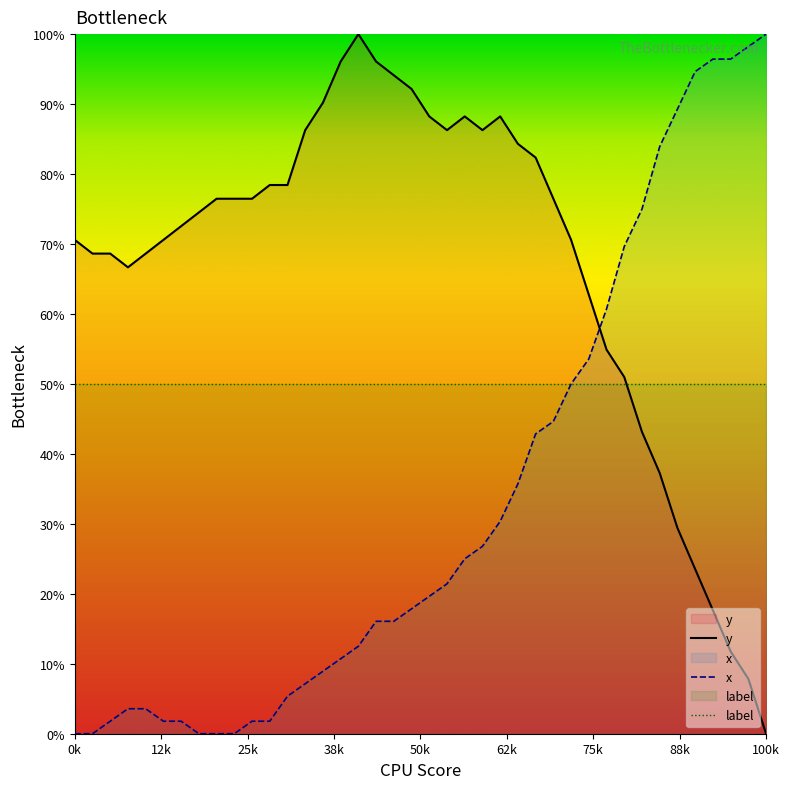

Reading right to left, list all the values displayed in this chart.

y: 0.0	7.8	11.8	17.6	23.5	29.4	37.3	43.1	51.0	54.9	62.7	70.6	76.5	82.4	84.3	88.2	86.3	88.2	86.3	88.2	92.2	94.1	96.1	100.0	96.1	90.2	86.3	78.4	78.4	76.5	76.5	76.5	74.5	72.5	70.6	68.6	66.7	68.6	68.6	70.6
x: 100.0	98.2	96.4	96.4	94.6	89.3	83.9	75.0	69.6	60.7	53.6	50.0	44.6	42.9	35.7	30.4	26.8	25.0	21.4	19.6	17.9	16.1	16.1	12.5	10.7	8.9	7.1	5.4	1.8	1.8	0.0	0.0	0.0	1.8	1.8	3.6	3.6	1.8	0.0	0.0
label: 50.0	50.0	50.0	50.0	50.0	50.0	50.0	50.0	50.0	50.0	50.0	50.0	50.0	50.0	50.0	50.0	50.0	50.0	50.0	50.0	50.0	50.0	50.0	50.0	50.0	50.0	50.0	50.0	50.0	50.0	50.0	50.0	50.0	50.0	50.0	50.0	50.0	50.0	50.0	50.0